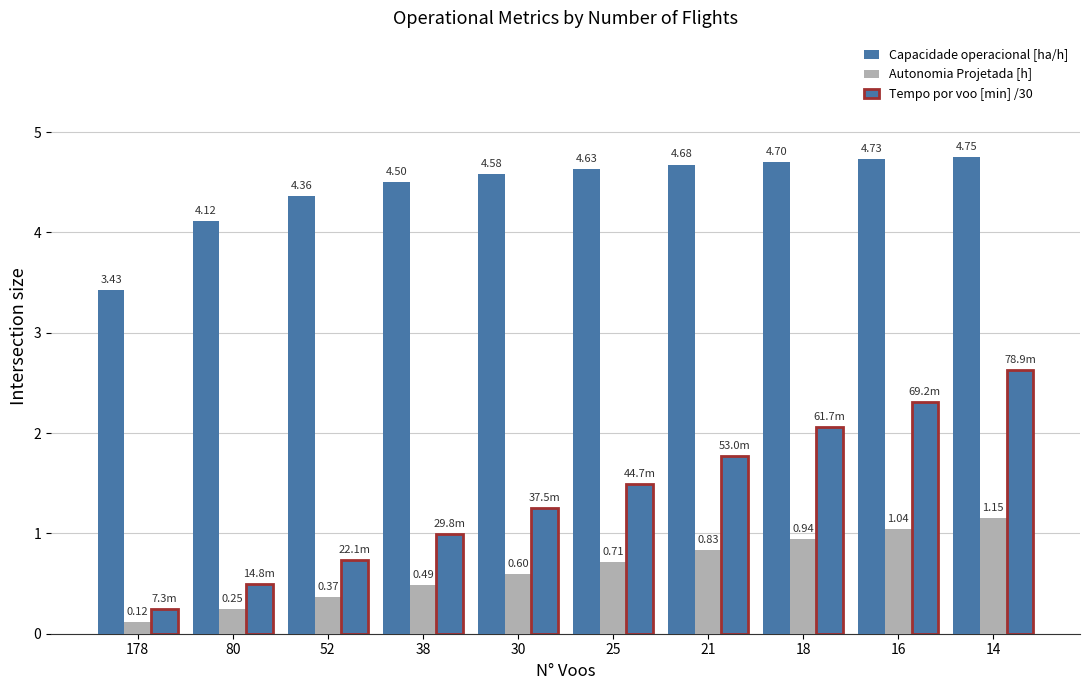

Reading left to right, what are all the values shown in this chart?

Capacidade operacional [ha/h]: 3.4	4.1	4.4	4.5	4.6	4.6	4.7	4.7	4.7	4.8
Autonomia Projetada [h]: 0.1	0.2	0.4	0.5	0.6	0.7	0.8	0.9	1.0	1.1
Tempo por voo [min] /30: 0.2	0.5	0.7	1.0	1.2	1.5	1.8	2.1	2.3	2.6